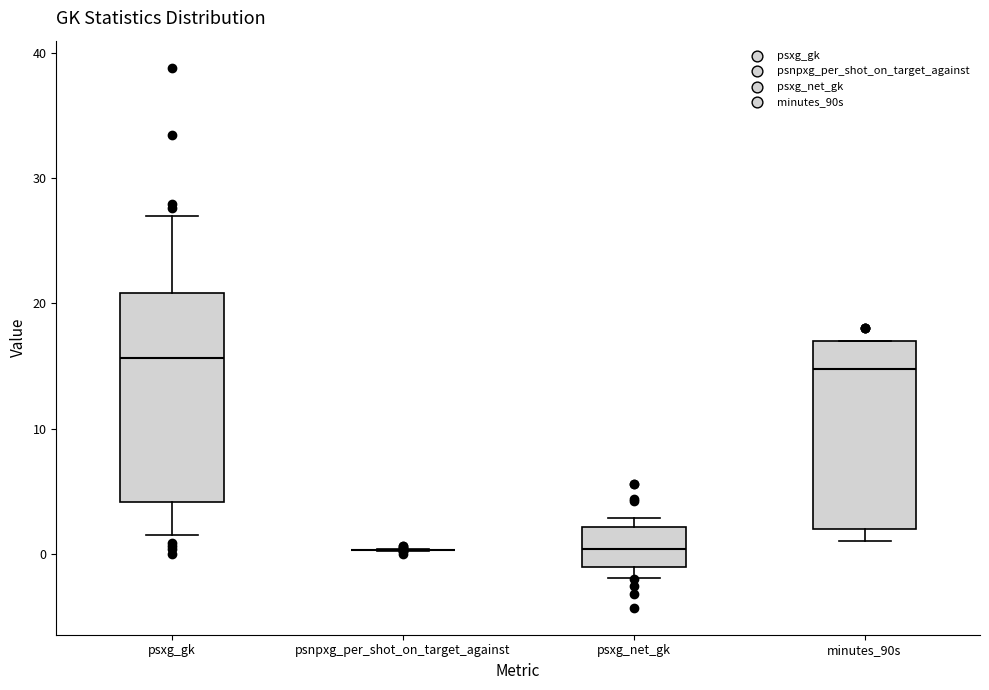

Which box is the tallest, from its lower edge to its upper edge?

psxg_gk